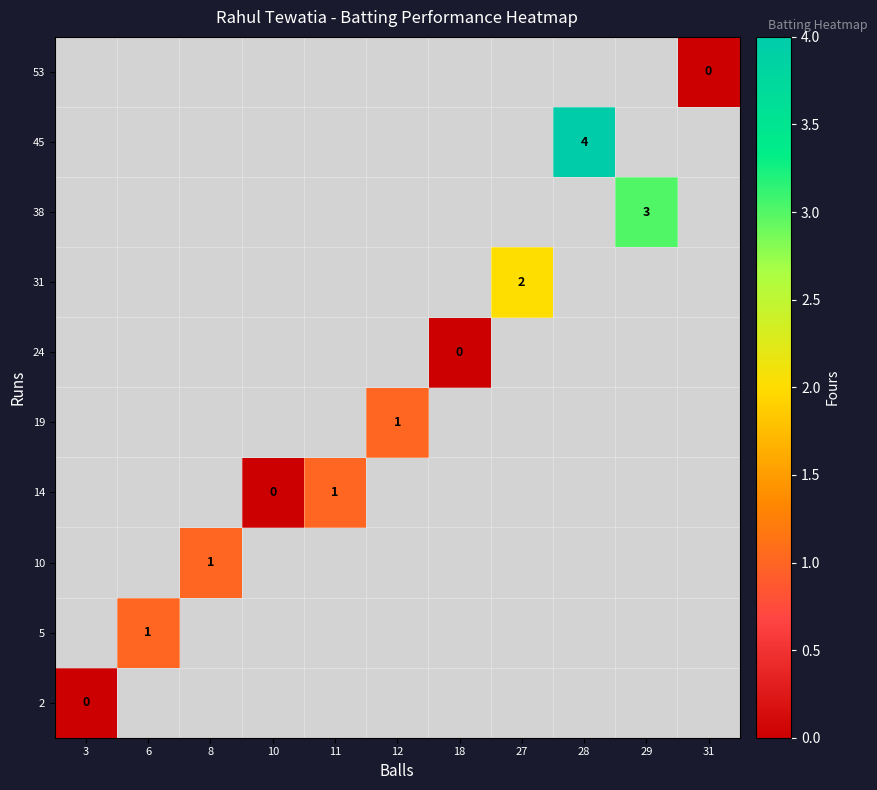

Is it true that 38 equals 4 at 29?

False